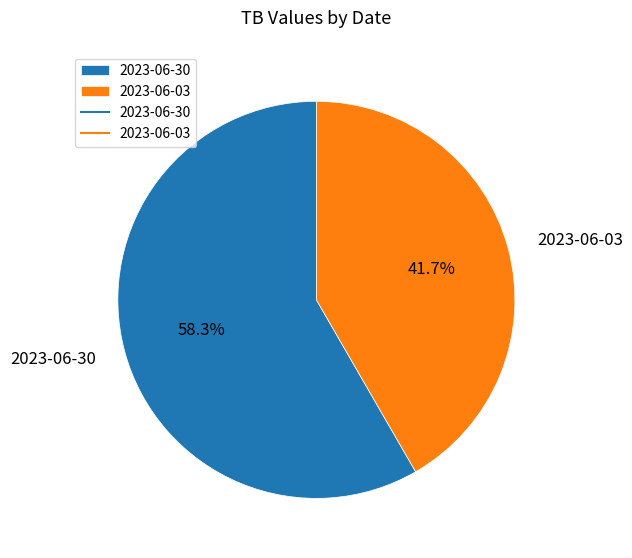

Count the number of slices in the pie.

2